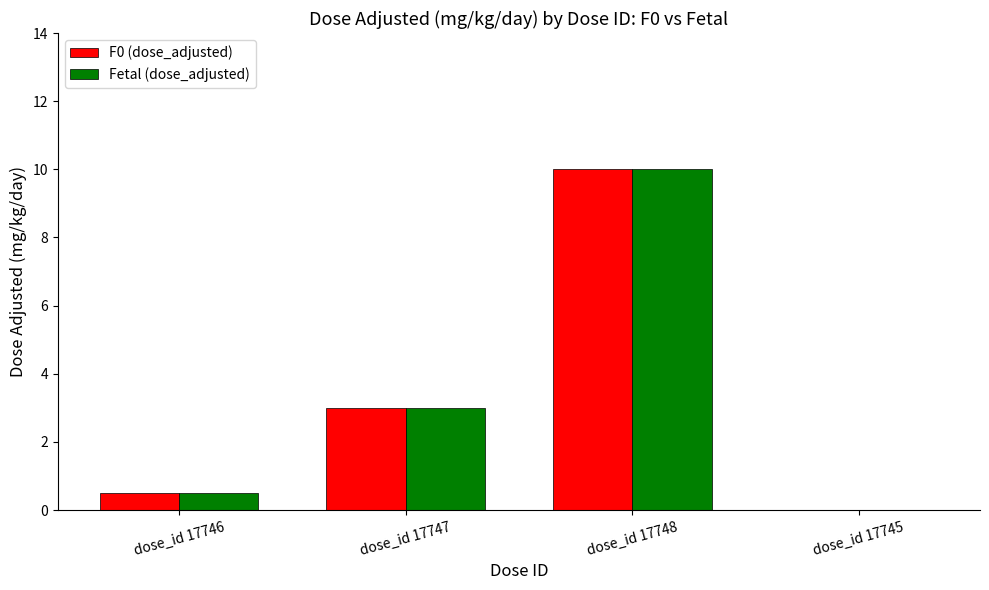

What is the difference between the F0 (dose_adjusted) values at dose_id 17746 and dose_id 17745?

0.5